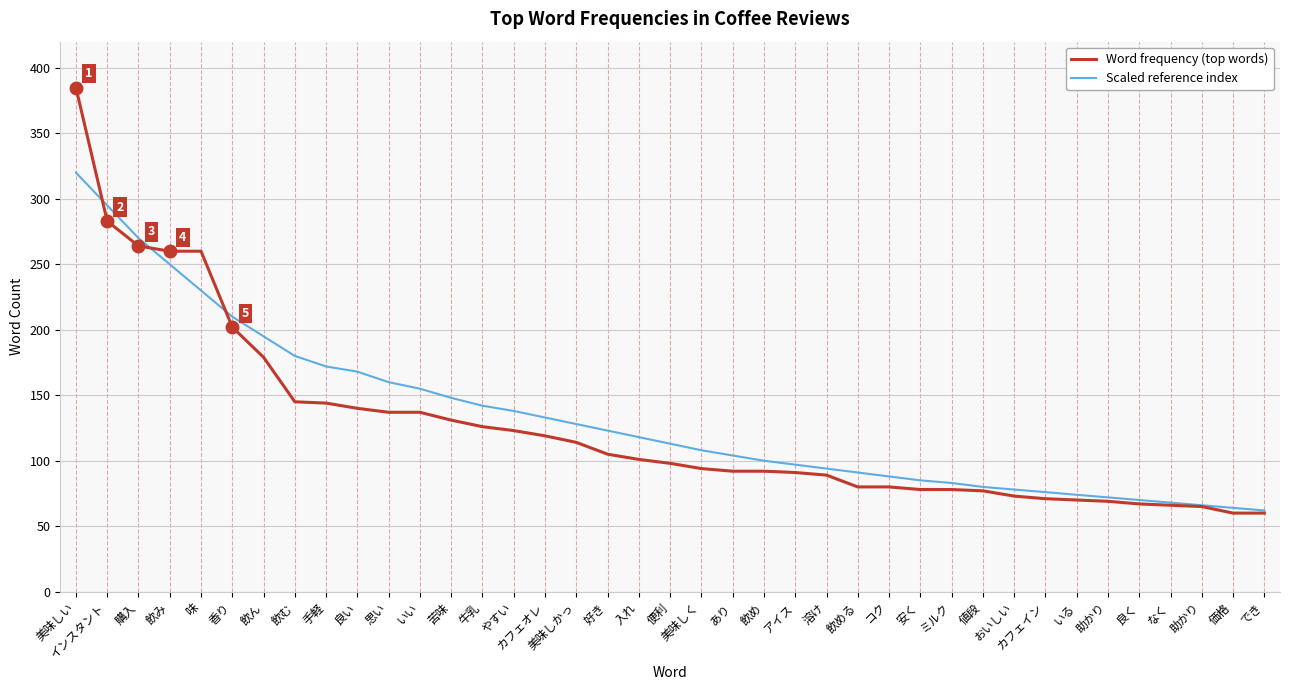

What are all the series names shown in the legend?

Word frequency (top words), Scaled reference index